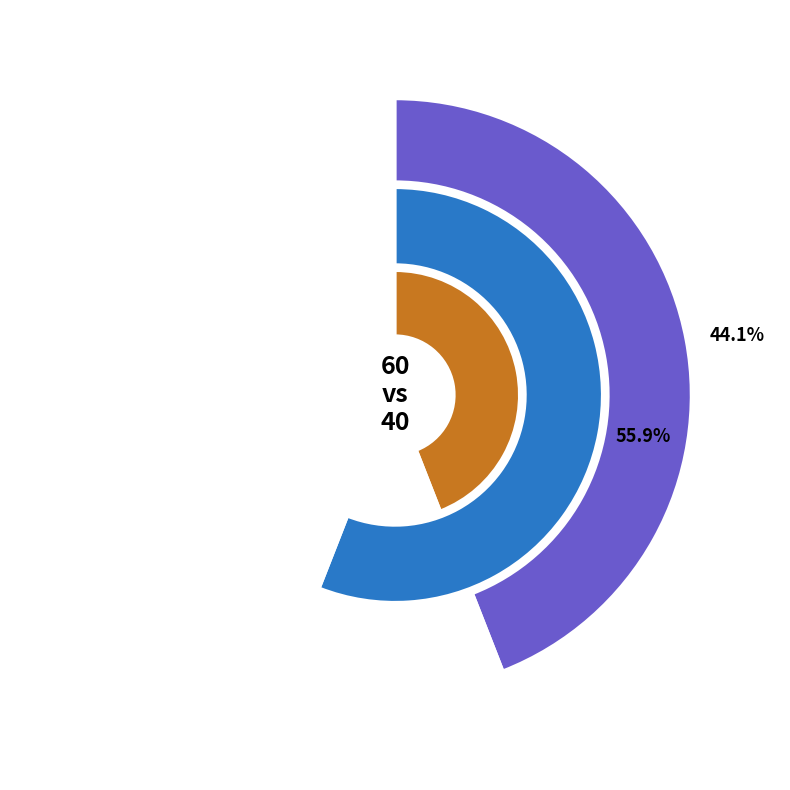

To the nearest percent, what is the difference between the 60 and 40 slice percentages?

12%